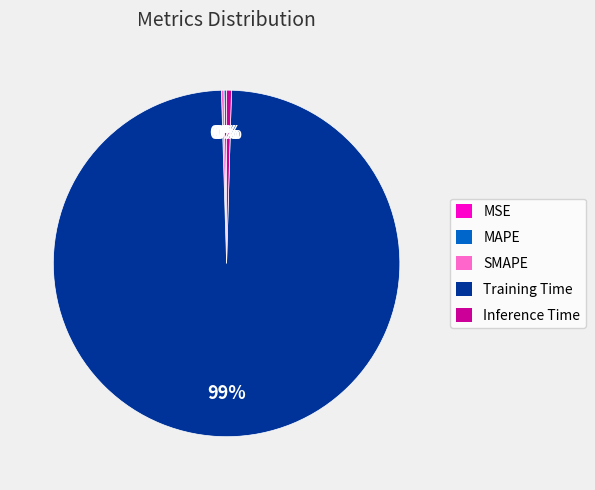

Which category has the biggest portion of the pie?

Training Time